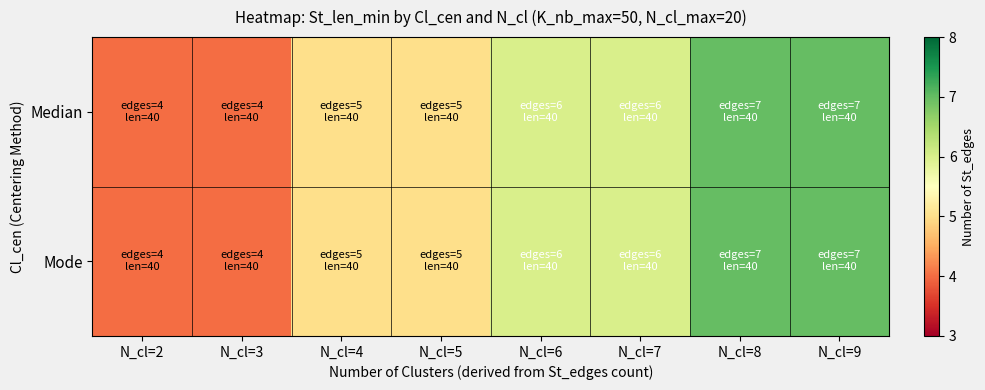

Reading left to right, what are all the values shown in this chart?

Median: N_cl=2=4	N_cl=3=4	N_cl=4=5	N_cl=5=5	N_cl=6=6	N_cl=7=6	N_cl=8=7	N_cl=9=7
Mode: N_cl=2=4	N_cl=3=4	N_cl=4=5	N_cl=5=5	N_cl=6=6	N_cl=7=6	N_cl=8=7	N_cl=9=7